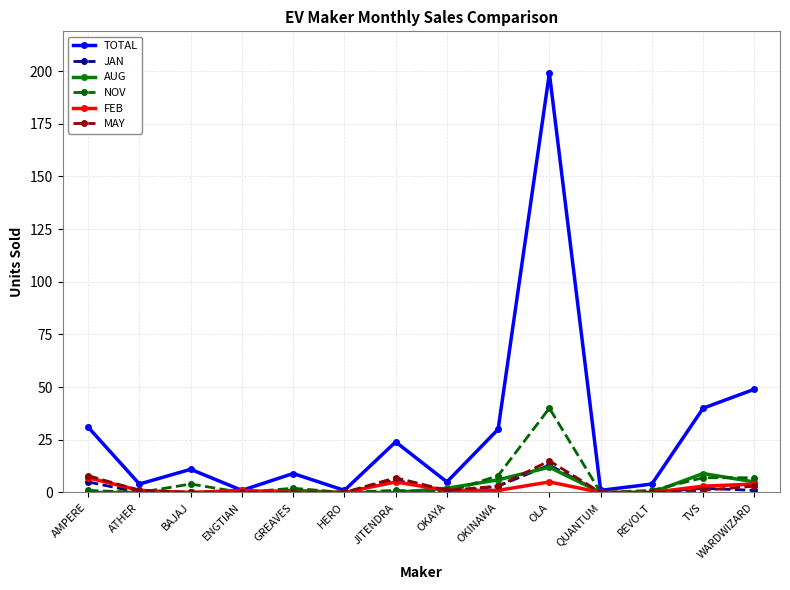

Between OKAYA and WARDWIZARD, which series saw the biggest shift?

TOTAL